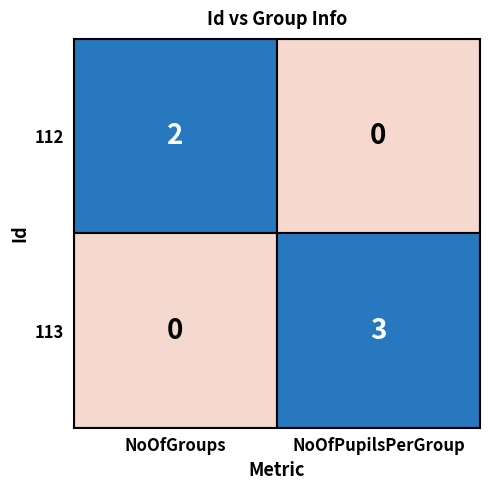

What is the highest value of the 112 series?

2